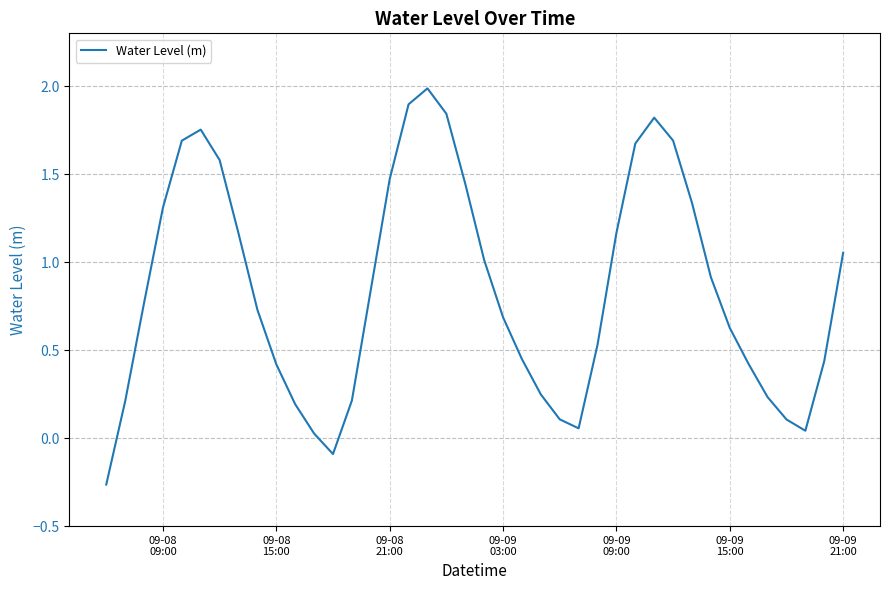

What is the difference between the maximum and minimum values?

2.3